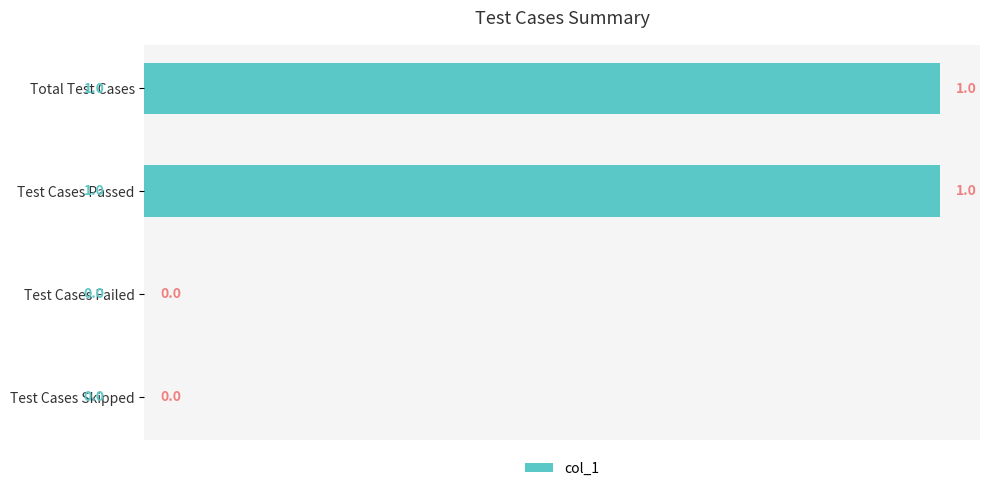

Reading top to bottom, what are all the values shown in this chart?

Total Test Cases=1	Test Cases Passed=1	Test Cases Failed=0	Test Cases Skipped=0